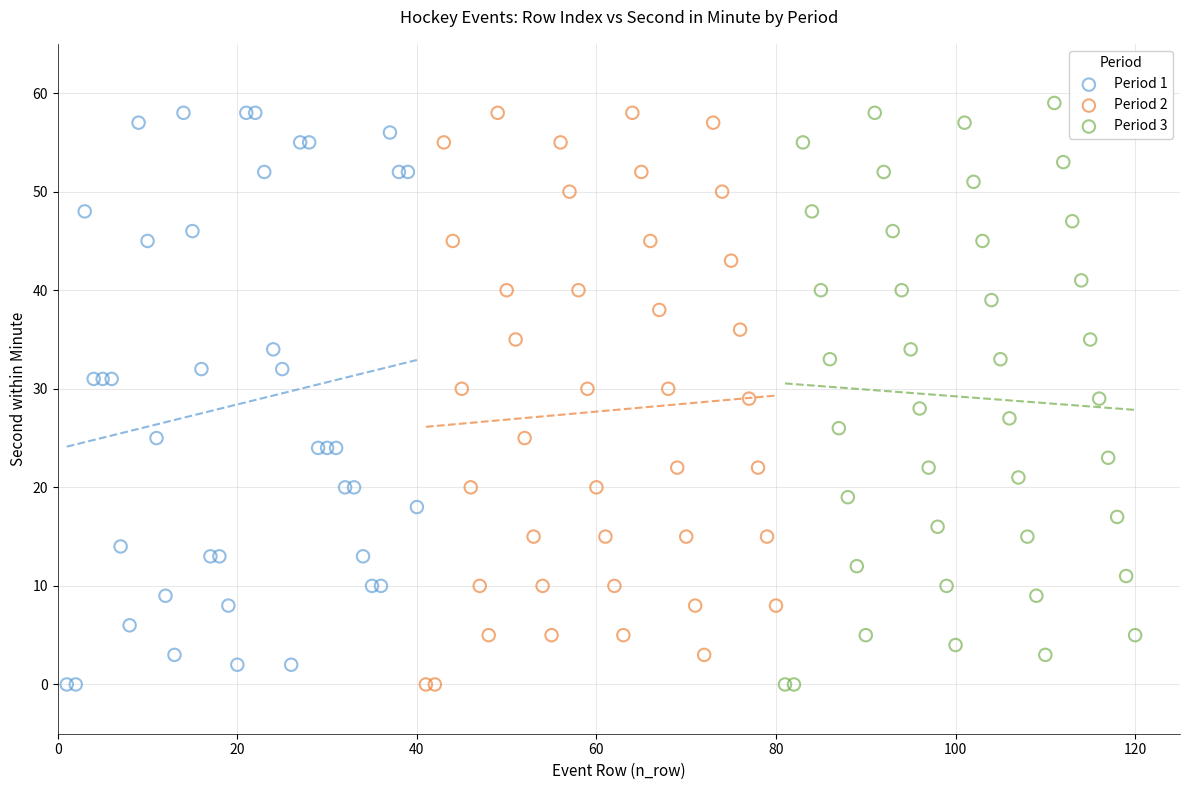

What are all the series names shown in the legend?

Period 1, Period 2, Period 3